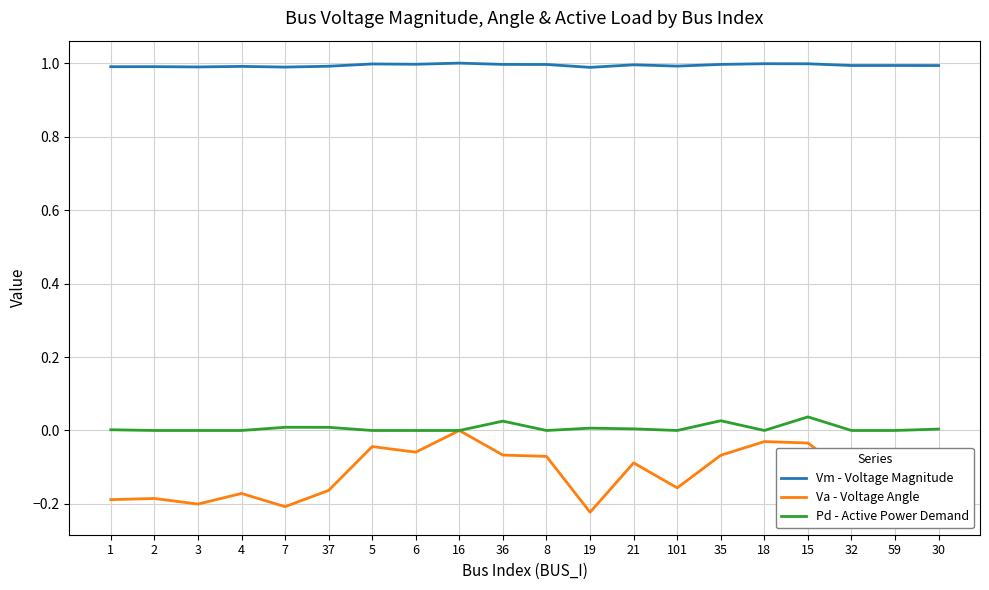

What is the difference between the highest and lowest values at 5?

1.0